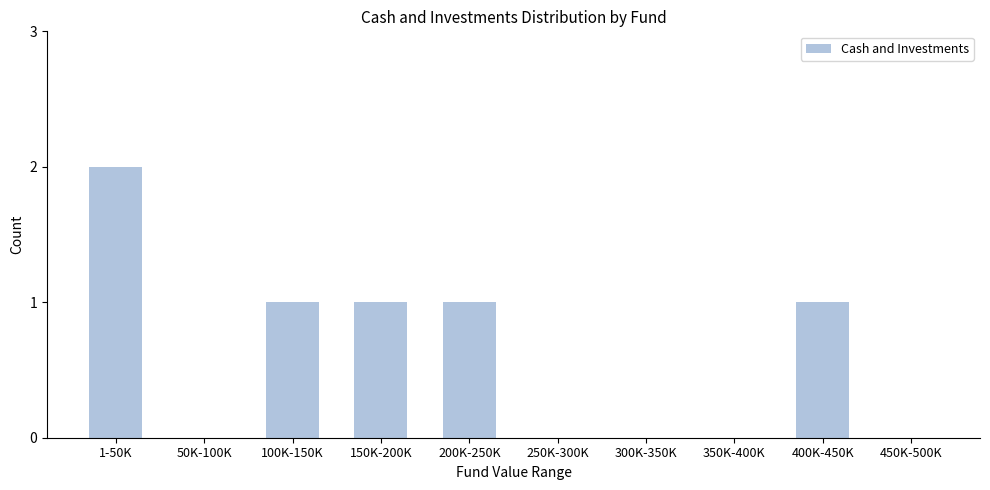

Reading left to right, transcribe all the data shown in this chart.

1-50K=2	50K-100K=0	100K-150K=1	150K-200K=1	200K-250K=1	250K-300K=0	300K-350K=0	350K-400K=0	400K-450K=1	450K-500K=0